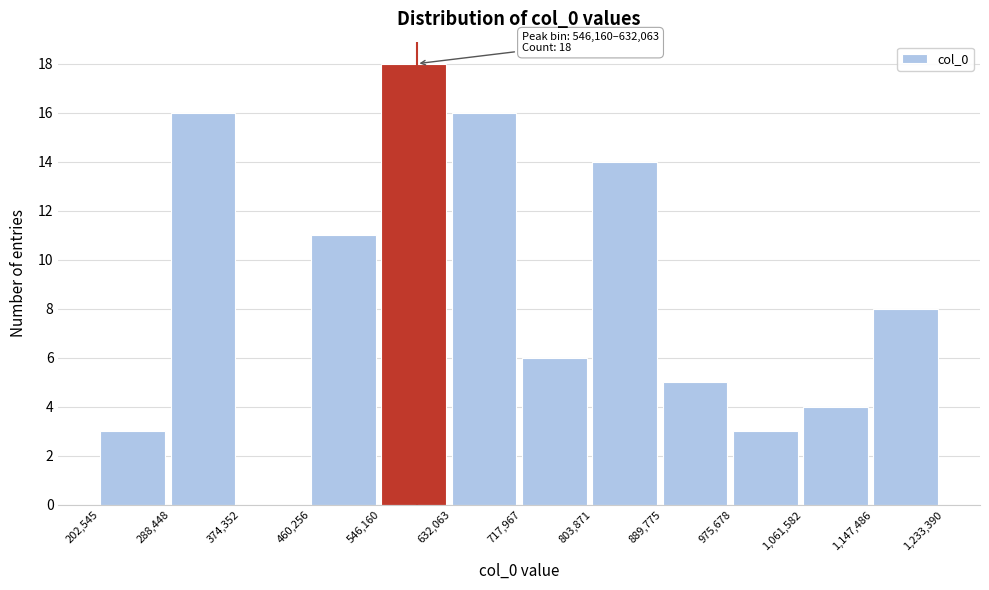

Which range on the x-axis has the tallest bar?

546,160 to 632,063